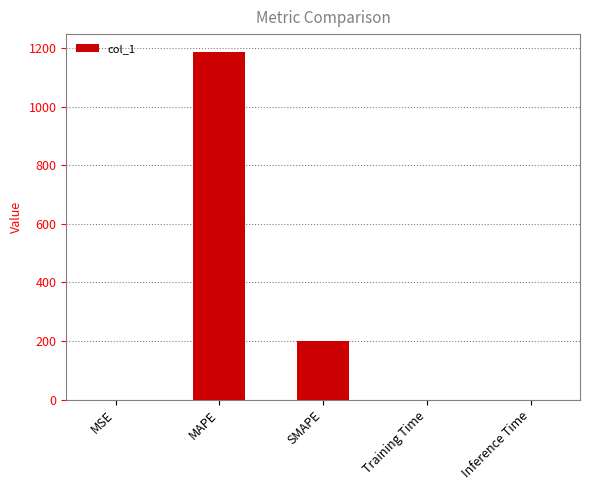

True or false: the data shows 0.0 at Training Time.

True